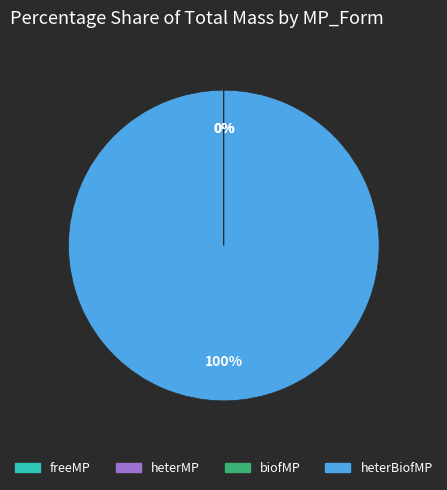

What is the change in value from heterMP to heterBiofMP?

+118951704.8